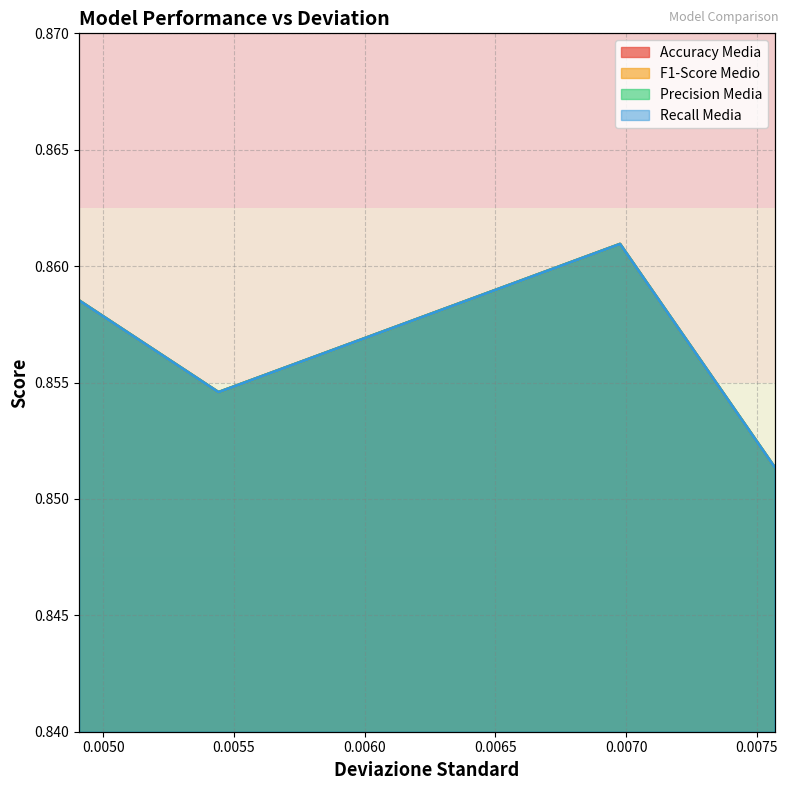

Which series changed the most between XGBoost and CatBoost?

Accuracy Media